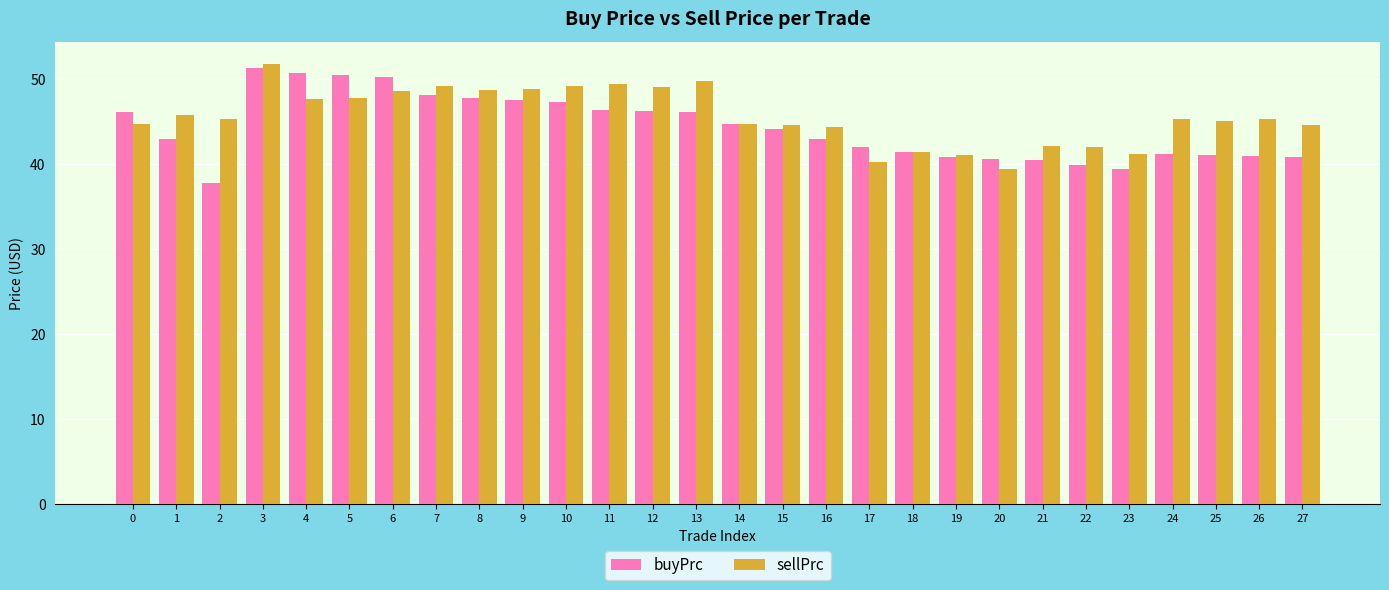

At how many categories does at least one series exceed 44?

21